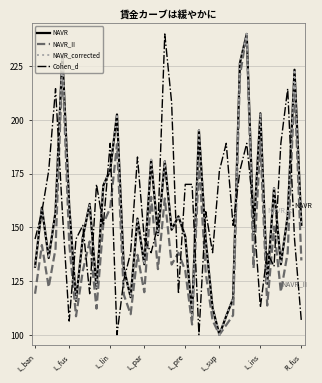

What is the maximum value for NAVR_II?

240.0